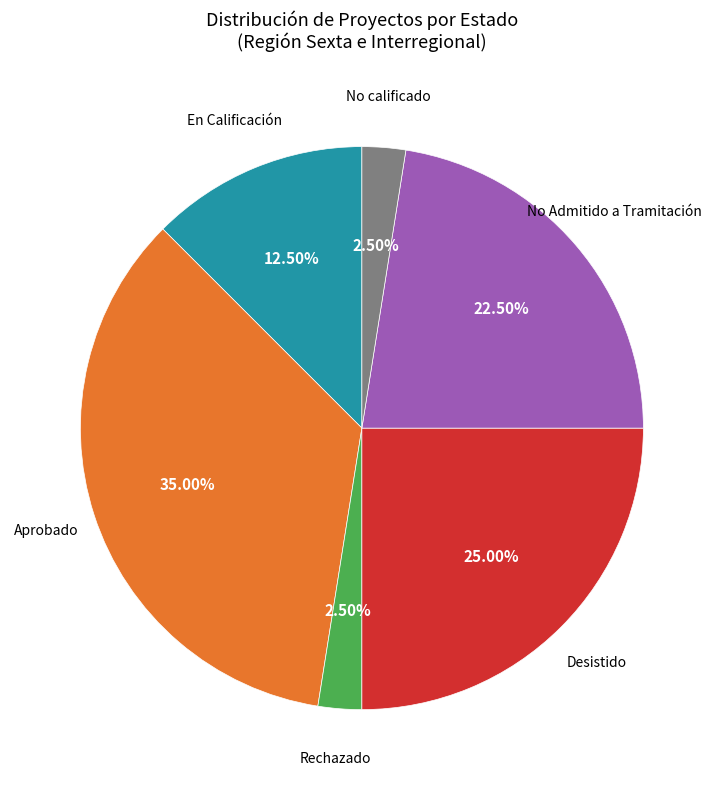

How many slices are in this pie chart?

6